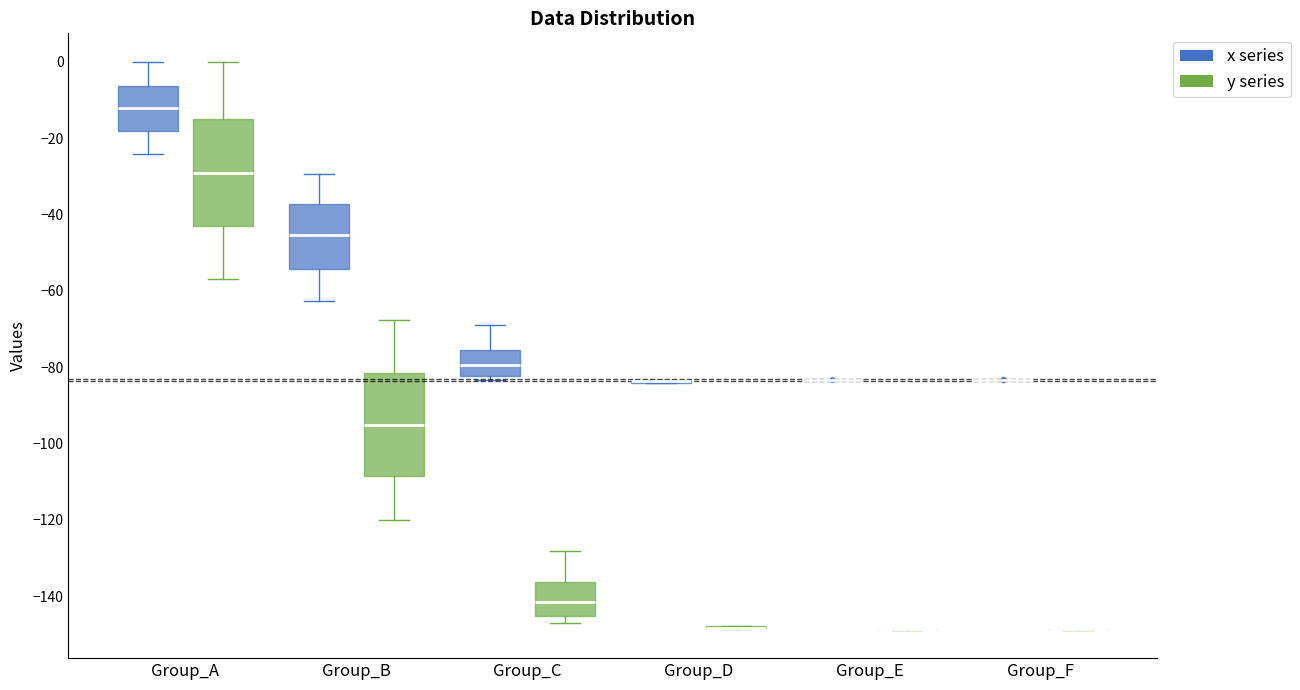

Reading left to right, read every box against the y-axis: the position of its median line, the range the box covers, and the ends of its whiskers. The values are not printed on the chart, so give them approximately, as read against the axis.

Group_A (x series): median -12, box -18 to -6, whiskers -24 to 0
Group_A (y series): median -30, box -44 to -16, whiskers -56 to 0
Group_B (x series): median -46, box -54 to -38, whiskers -62 to -30
Group_B (y series): median -96, box -108 to -82, whiskers -120 to -68
Group_C (x series): median -80, box -82 to -76, whiskers -84 to -68
Group_C (y series): median -142, box -146 to -136, whiskers -146 (just below the box's lower edge) to -128
Group_D (x series): box collapsed to a line at -84, whiskers -84 to -84
Group_D (y series): box collapsed to a line at -148, whiskers -148 to -148
Group_E (x series): box collapsed to a line at -84, whiskers -84 to -84
Group_E (y series): box collapsed to a line at -148, whiskers -148 to -148
Group_F (x series): box collapsed to a line at -84, whiskers -84 to -84
Group_F (y series): box collapsed to a line at -148, whiskers -148 to -148